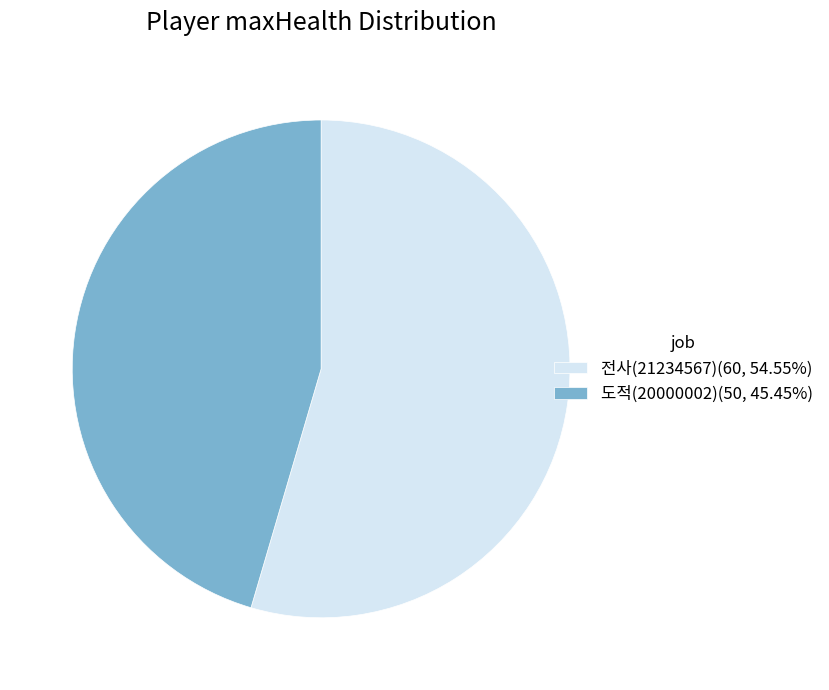

Do 도적(20000002)(50, 45.45%) and 전사(21234567)(60, 54.55%) together represent more than half of the pie?

Yes